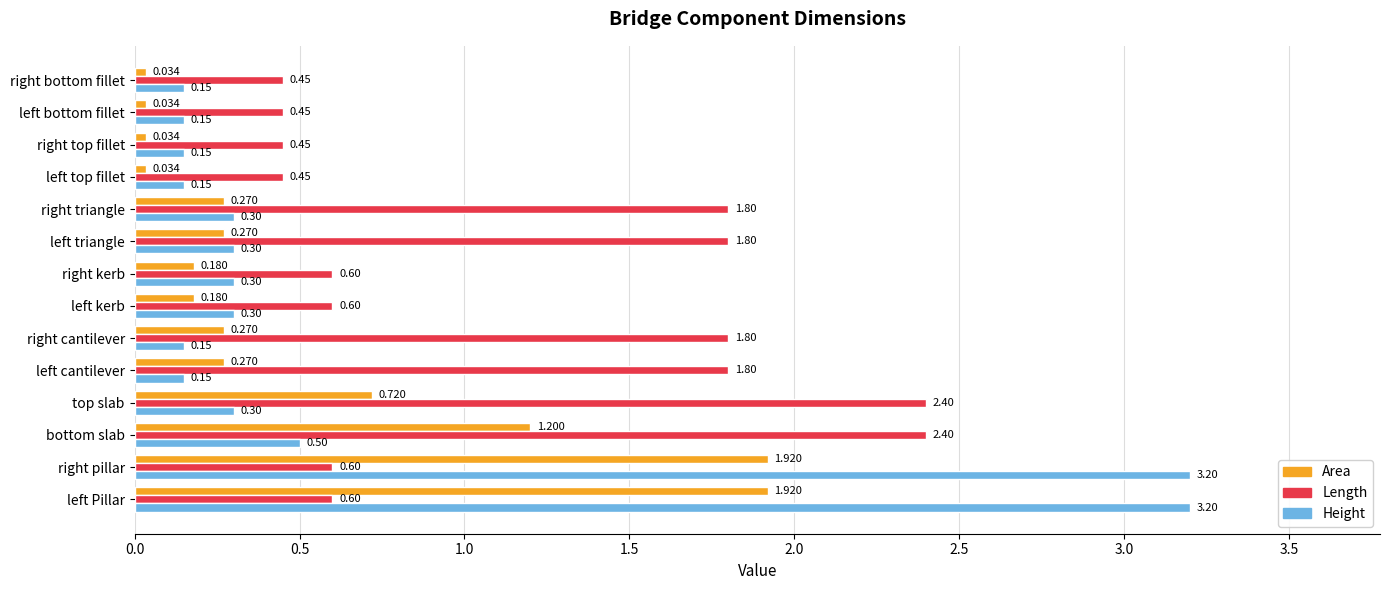

Which series has the largest total across all categories?

Length